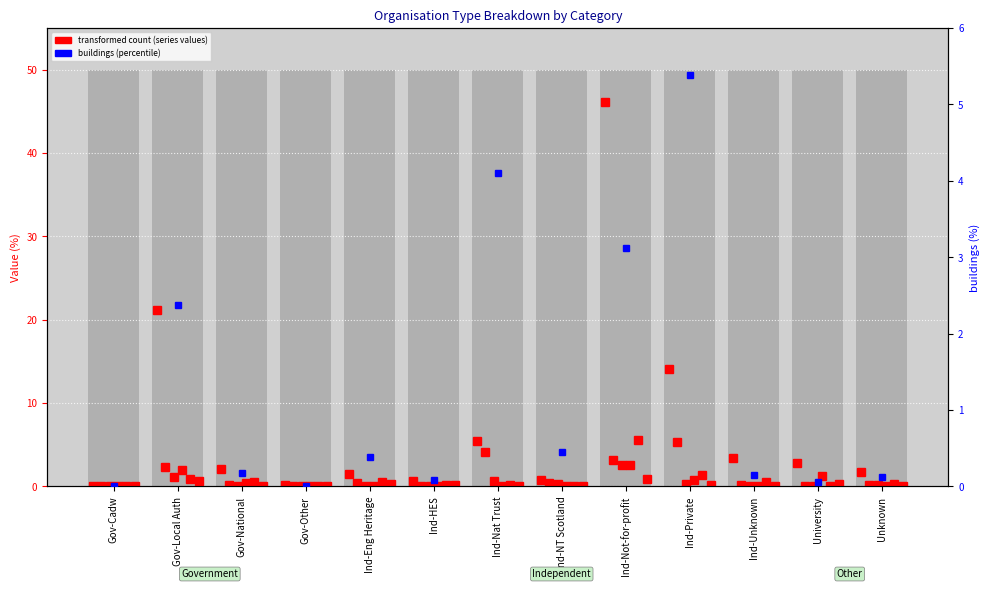

Reading left to right, extract all data points from this chart.

ROW_TOT: 0.1	21.2	2.0	0.2	1.5	0.6	5.4	0.8	46.1	14.1	3.4	2.8	1.7
buildings: 0.0	2.4	0.2	0.0	0.4	0.1	4.1	0.4	3.1	5.4	0.1	0.1	0.1
personality: 0.0	1.1	0.1	0.0	0.0	0.0	0.7	0.2	2.6	0.3	0.1	0.1	0.1
arts: 0.0	2.0	0.5	0.0	0.1	0.0	0.1	0.0	2.5	0.8	0.1	1.3	0.1
war_and_conflict: 0.0	0.9	0.5	0.0	0.5	0.1	0.1	0.0	5.5	1.4	0.6	0.0	0.2
archaeology: 0.0	0.7	0.0	0.0	0.3	0.1	0.1	0.0	0.9	0.2	0.1	0.3	0.0